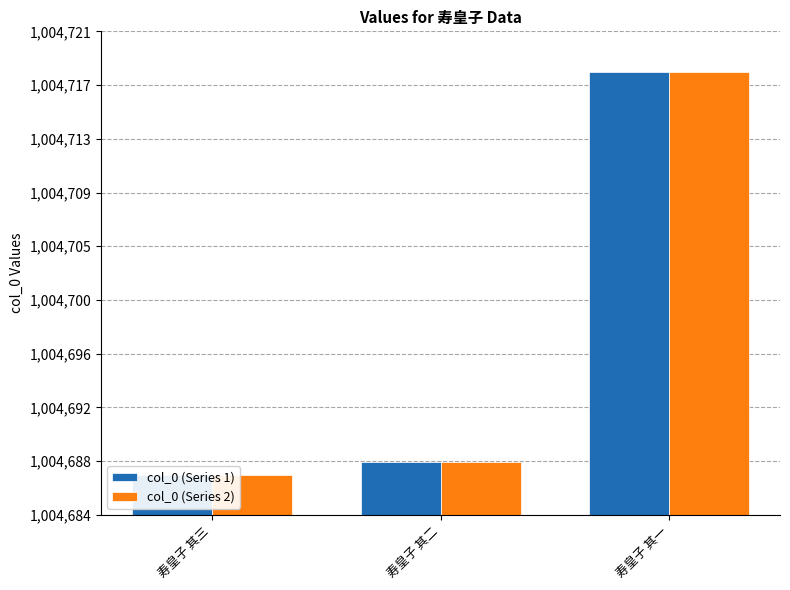

How many distinct data groups are displayed?

2